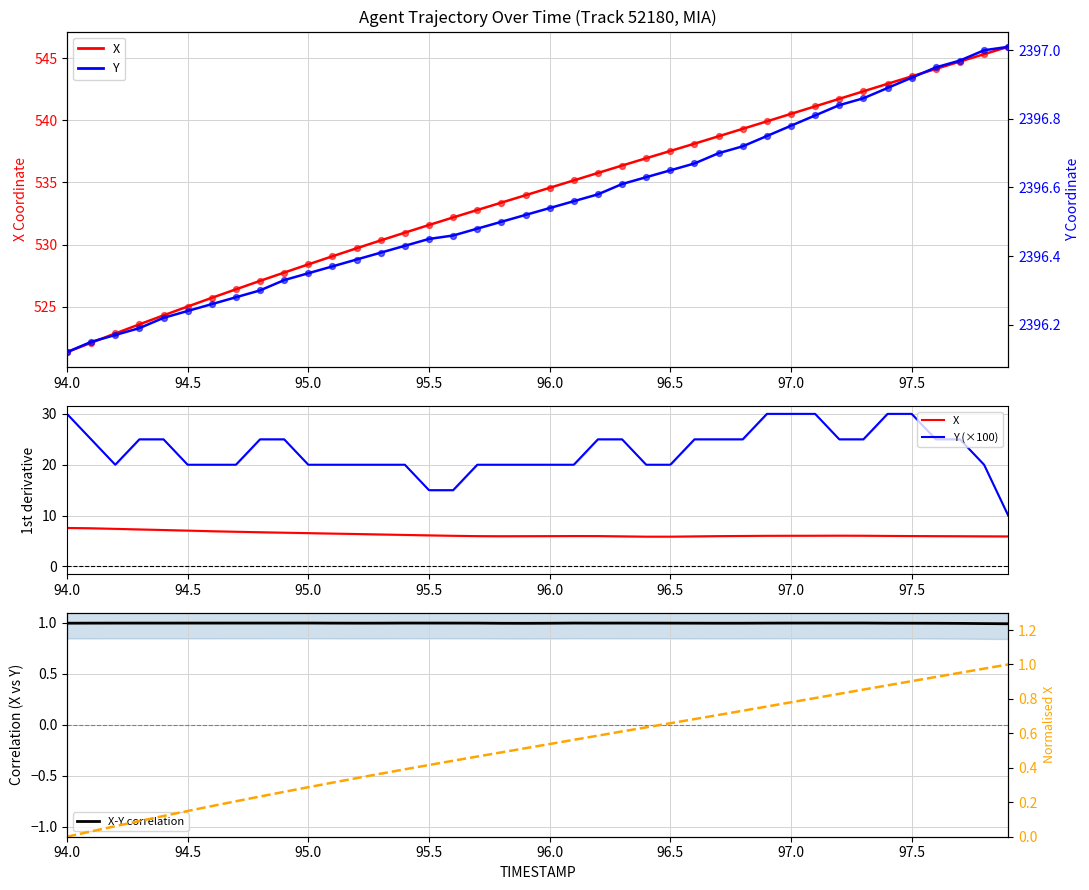

Which series reaches the maximum Y coordinate?

Y